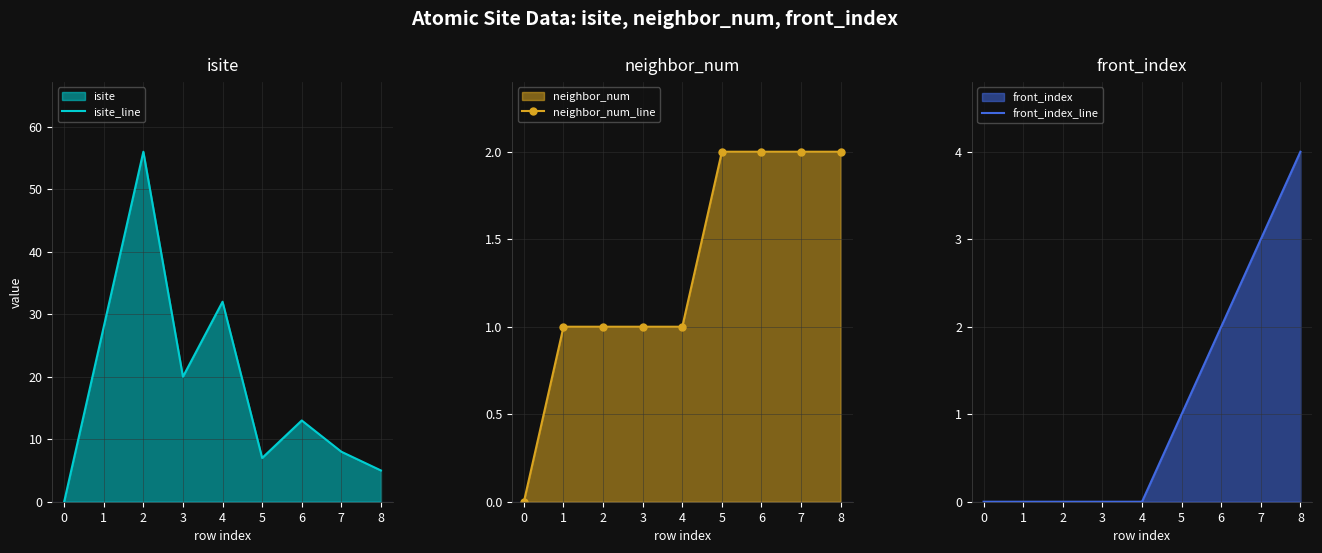

Count the number of data series in this chart.

3